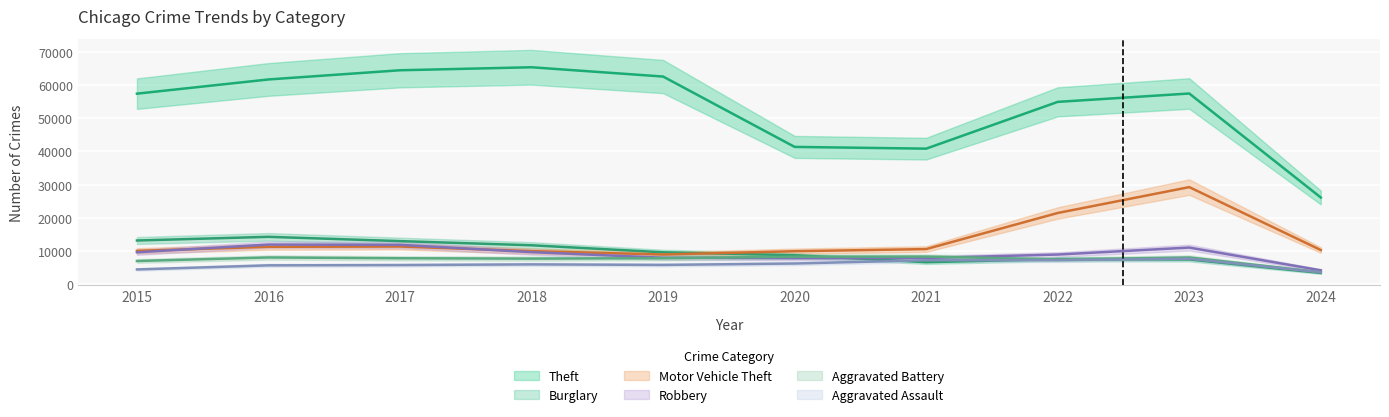

True or false: Burglary and Motor Vehicle Theft cross at least once.

True